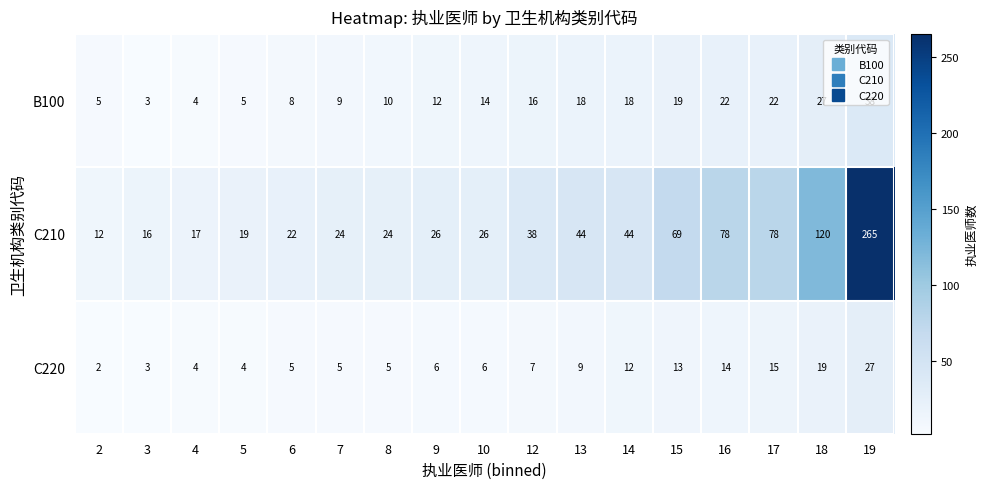

Is it true that B100 equals 6 at 7?

False